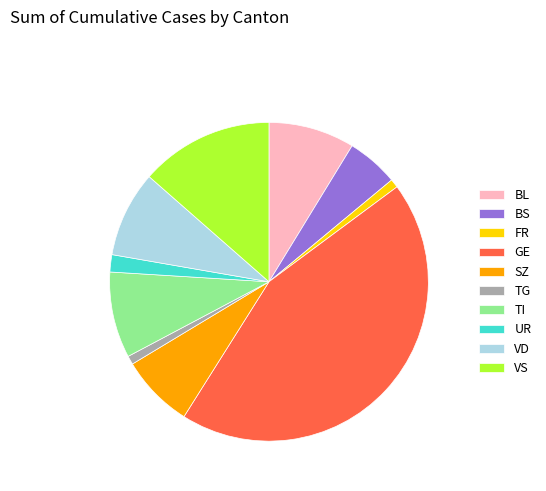

What is the largest slice in the pie chart?

GE